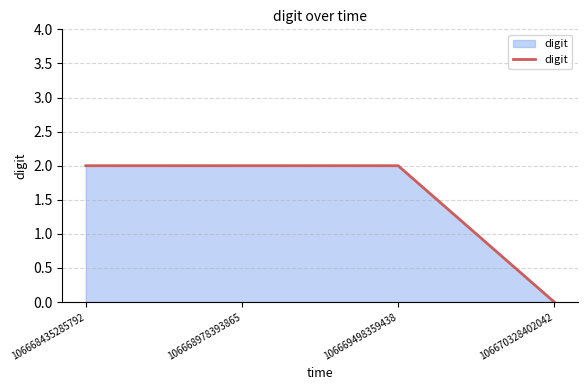

What is the difference between the maximum and minimum values?

2